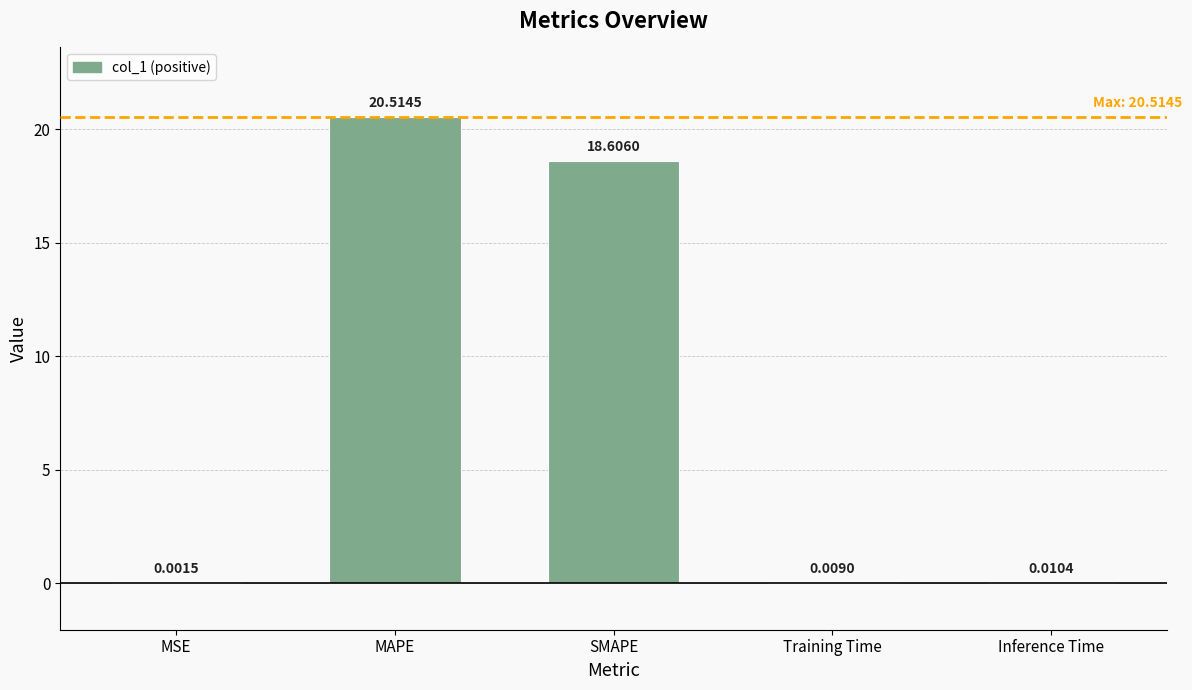

At which category does the chart reach its peak across all series?

MAPE